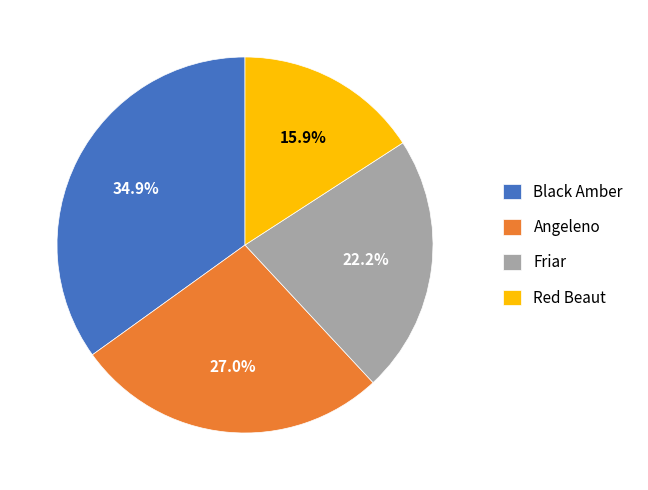

How many slices are in this pie chart?

4